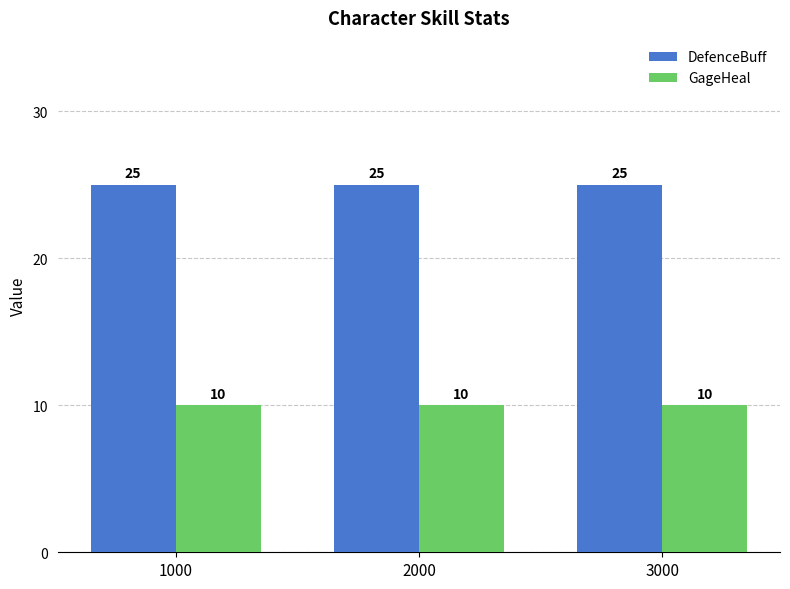

What is the spread (max minus min) of values at 3000?

15